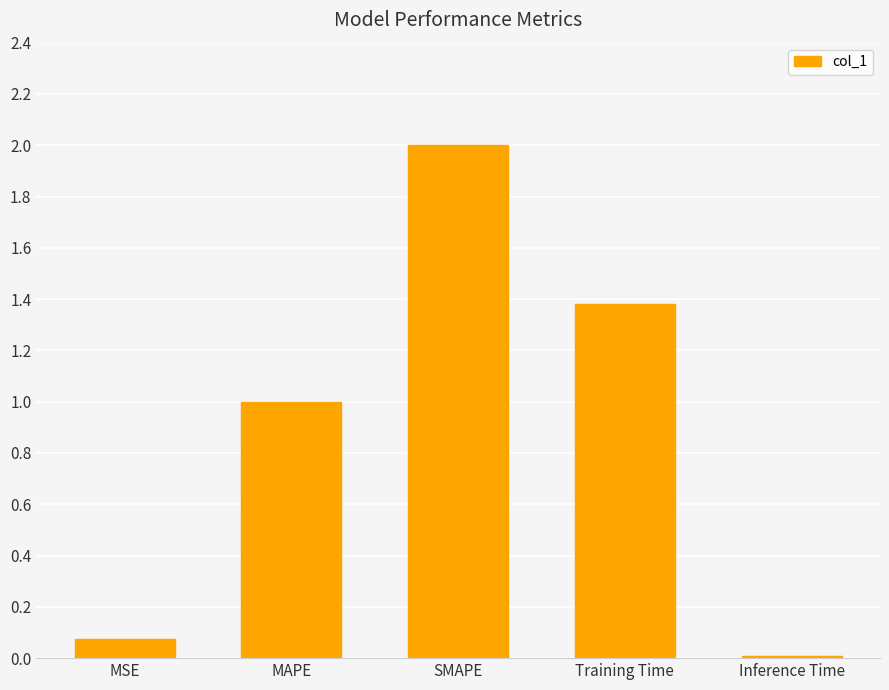

Are the bars grouped side by side (vs. stacked)?

No